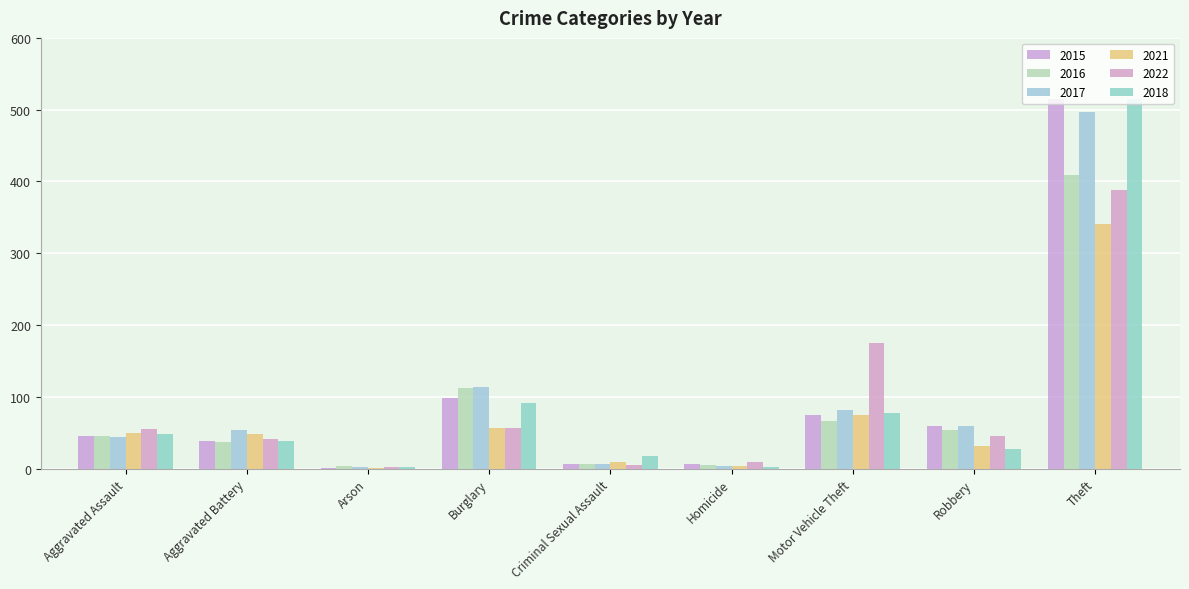

Rank the series by their maximum value, from highest to lowest.

2015, 2018, 2017, 2016, 2022, 2021